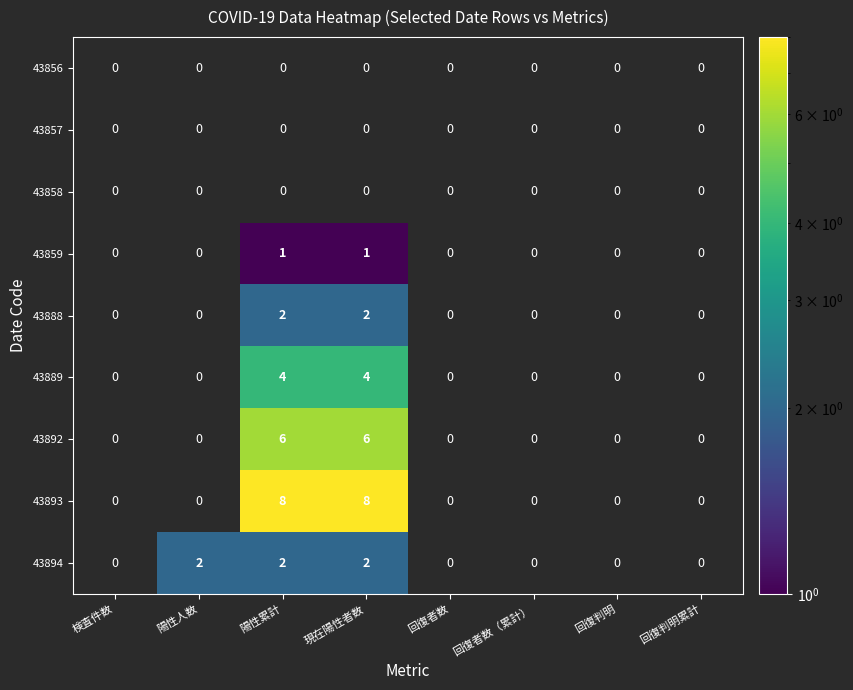

Is it true that 43892 equals 6 at 現在陽性者数?

True